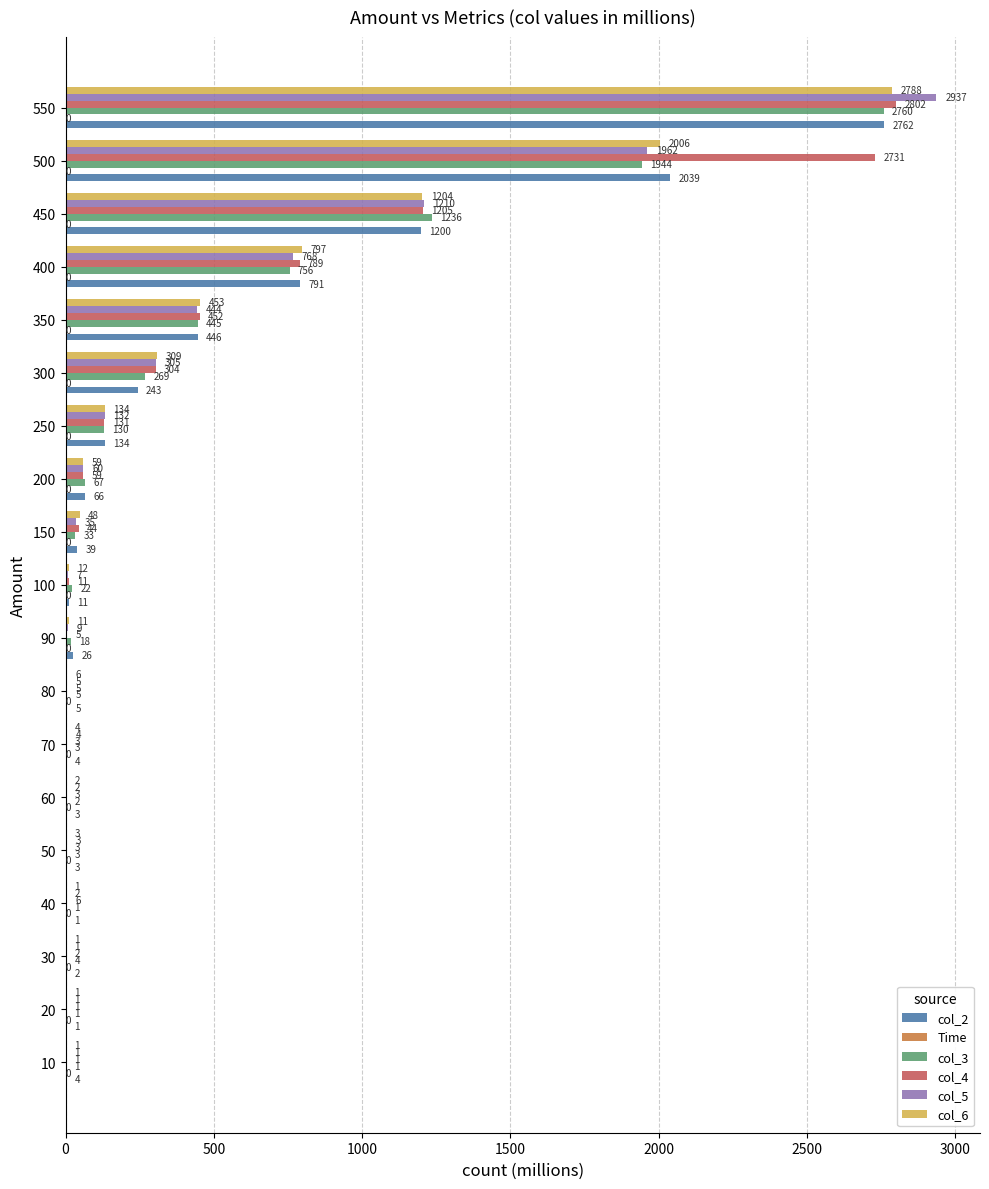

The col_5 series shows 1482.7 at 550. True or false?

False